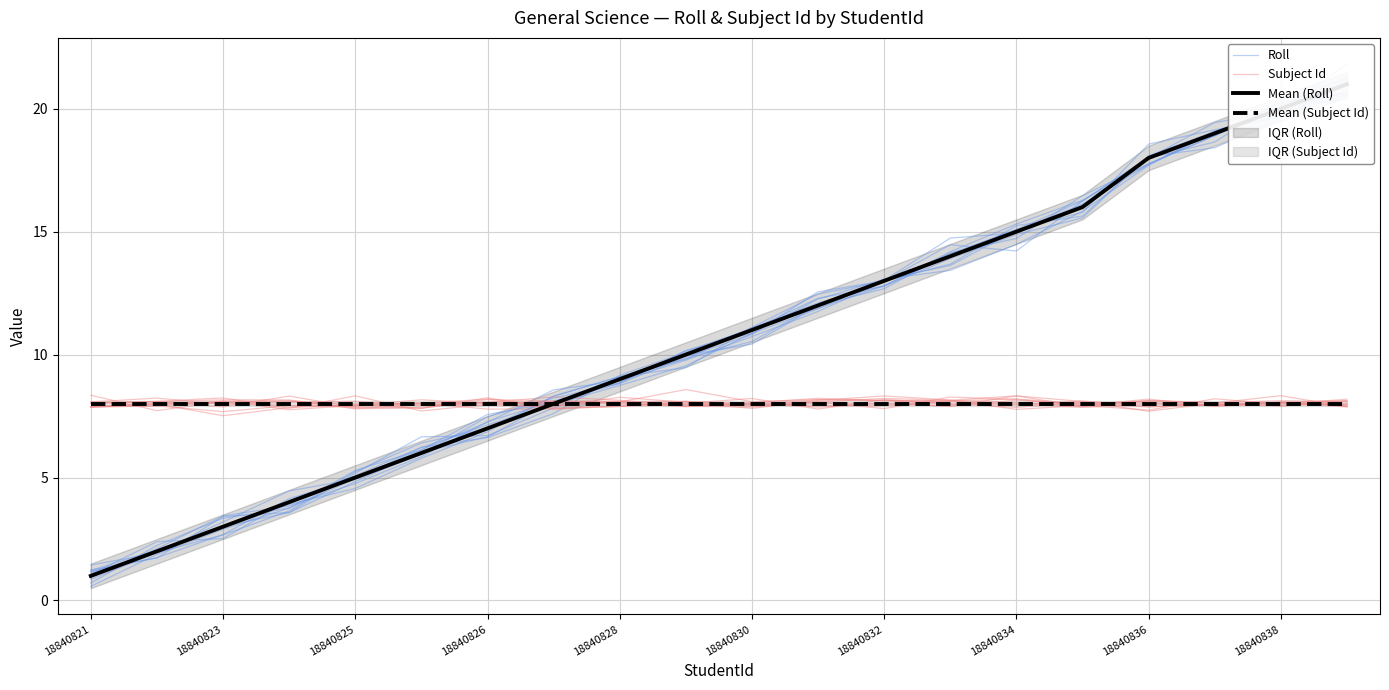

True or false: Mean (Roll) and Subject Id intersect in this chart.

True